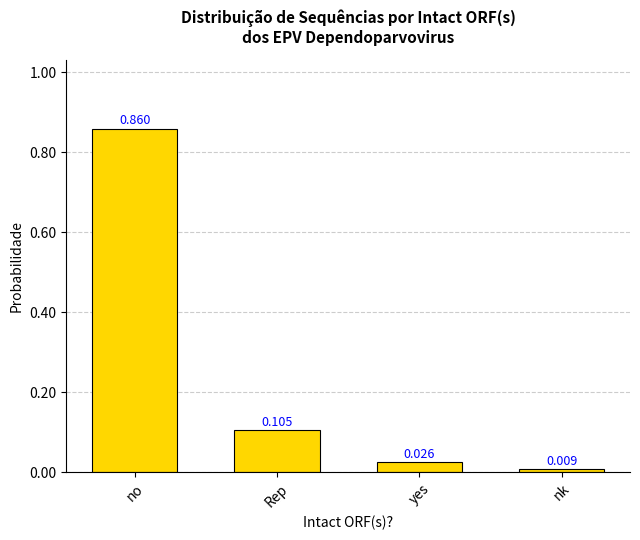

What is the label of the 1st bar from the right?

nk